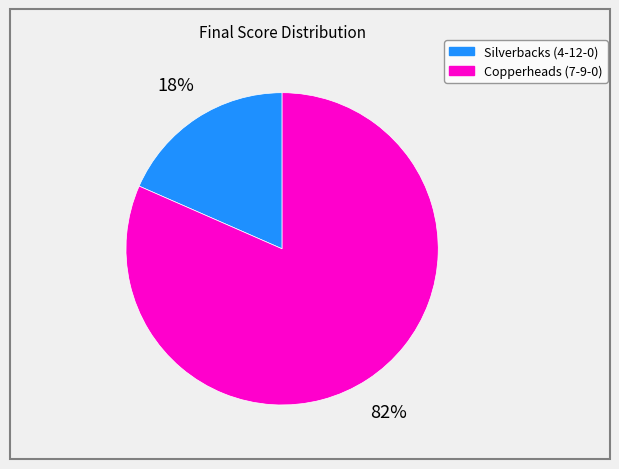

Rank the categories by value from lowest to highest.

Silverbacks (4-12-0), Copperheads (7-9-0)